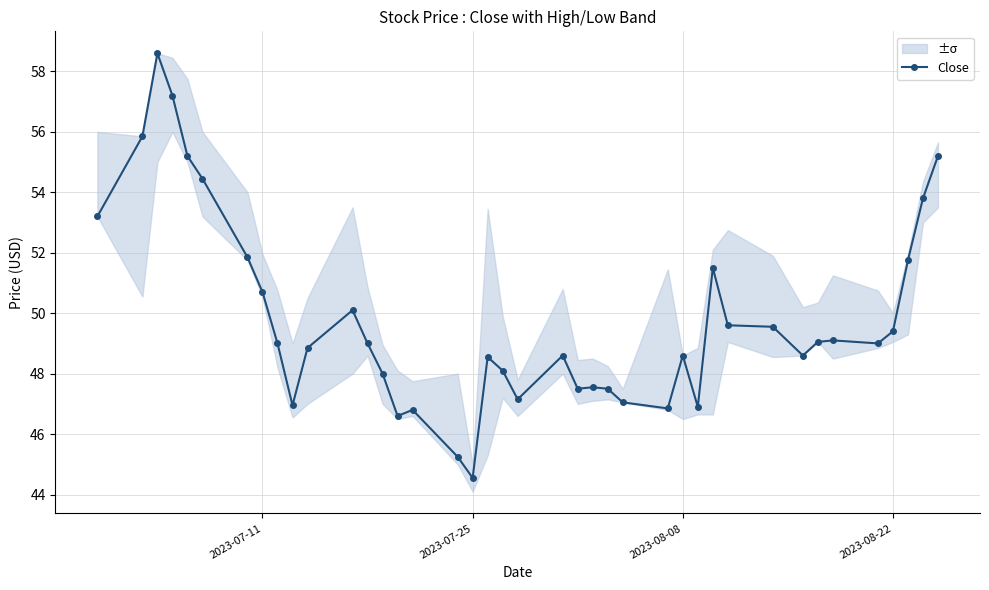

What is the maximum value shown in the chart?

58.6